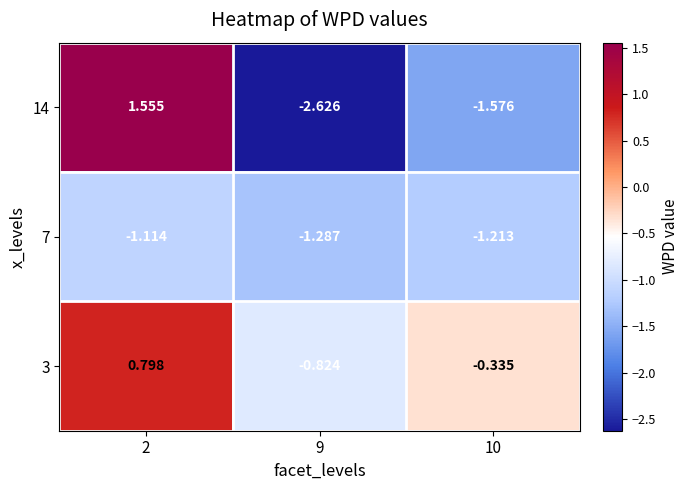

Is the value of 3 at 10 greater than the value of 7 at 2?

Yes